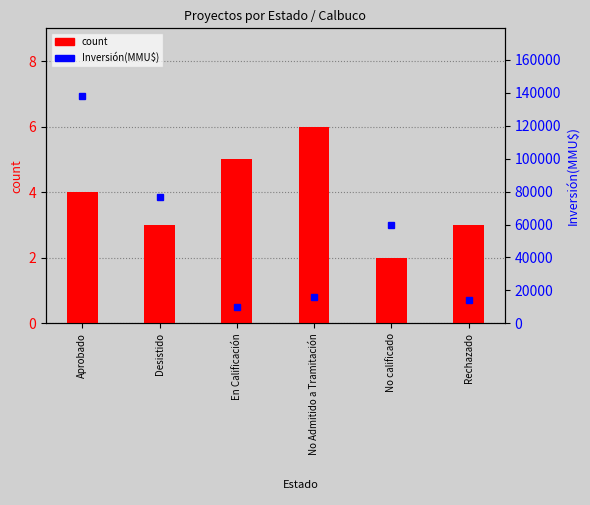

What is the difference between the highest and lowest values at No Admitido a Tramitación?

15994